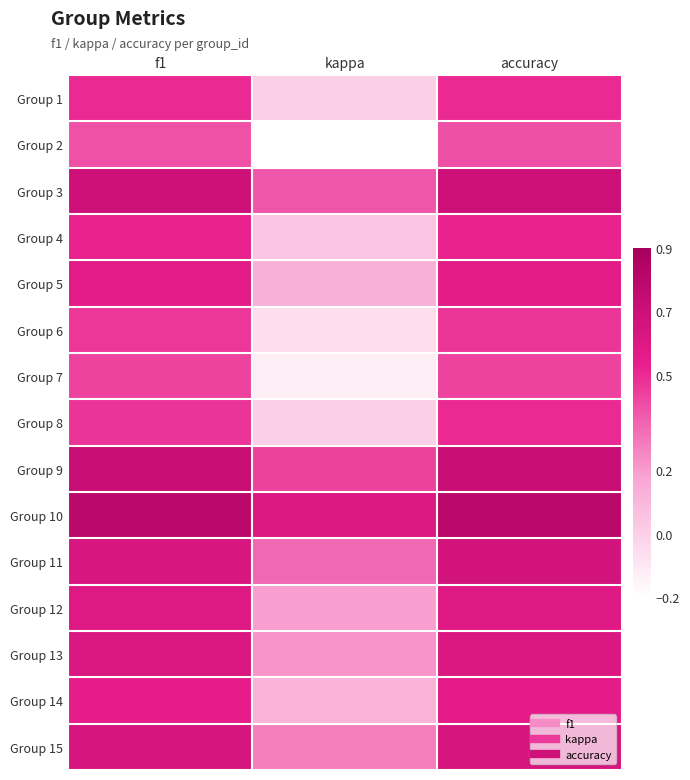

What is the maximum value shown in the chart?

0.8